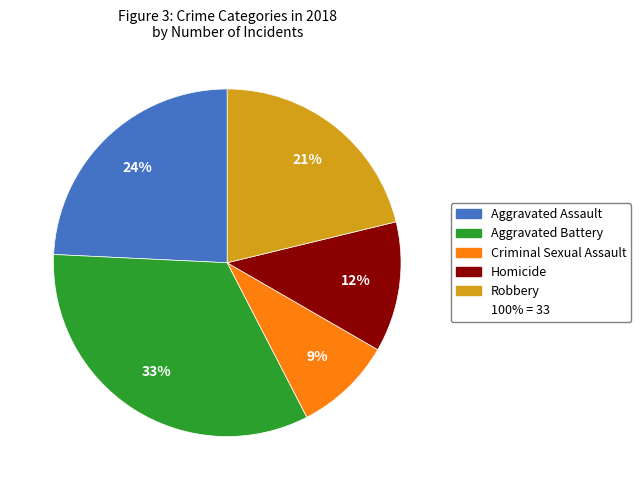

Count the number of slices in the pie.

5